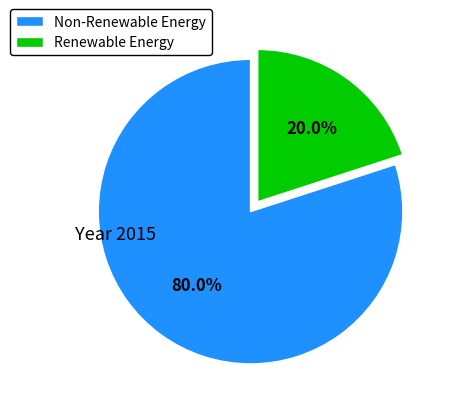

To the nearest percent, what is the difference between the largest and smallest slice percentages?

60%